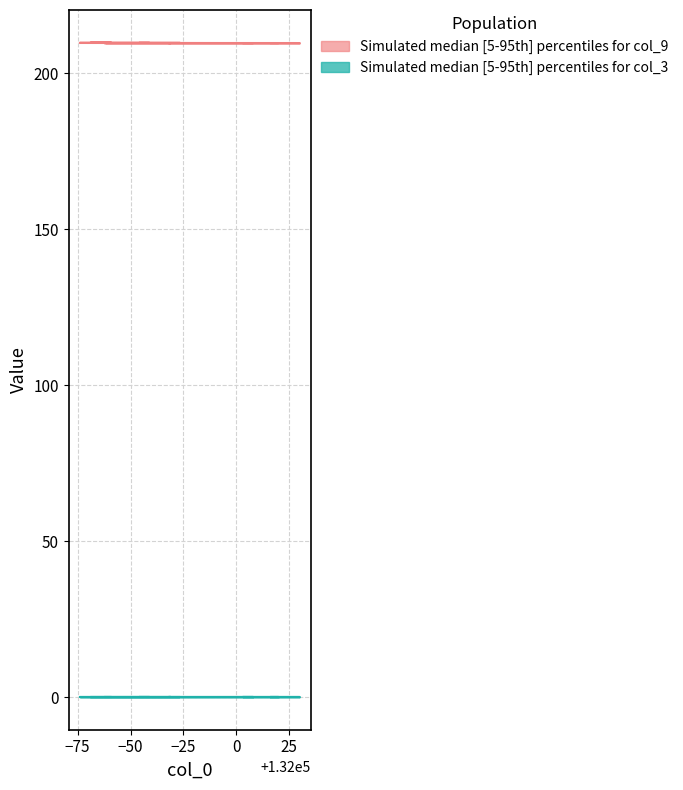

Reading left to right, list all the values displayed in this chart.

col_9_upper: 131938=209.7	131969=209.7	131968=209.7	131992=209.7	132008=209.7	132003=209.7	132020=209.7	132016=209.7	132030=209.7	132028=209.7	131991=209.7	131977=209.8	131964=209.8	131954=209.8	131959=209.8	131949=209.8	131926=209.8	131941=209.8	131931=209.8	131973=209.8
col_9_lower: 131938=209.6	131969=209.7	131968=209.7	131992=209.7	132008=209.7	132003=209.7	132020=209.7	132016=209.7	132030=209.7	132028=209.7	131991=209.7	131977=209.8	131964=209.8	131954=209.8	131959=209.8	131949=209.8	131926=209.8	131941=209.8	131931=209.8	131973=209.8
col_3_upper: 131938=0.1	131969=0.1	131968=0.1	131992=0.1	132008=0.1	132003=0.1	132020=0.0	132016=0.1	132030=0.1	132028=0.1	131991=0.0	131977=0.1	131964=0.1	131954=0.0	131959=0.1	131949=0.1	131926=0.1	131941=0.0	131931=0.0	131973=0.1
col_3_lower: 131938=0.1	131969=0.1	131968=0.1	131992=0.0	132008=0.1	132003=0.1	132020=0.0	132016=0.0	132030=0.1	132028=0.1	131991=0.1	131977=0.0	131964=0.1	131954=0.1	131959=0.0	131949=0.1	131926=0.1	131941=0.0	131931=0.0	131973=0.1